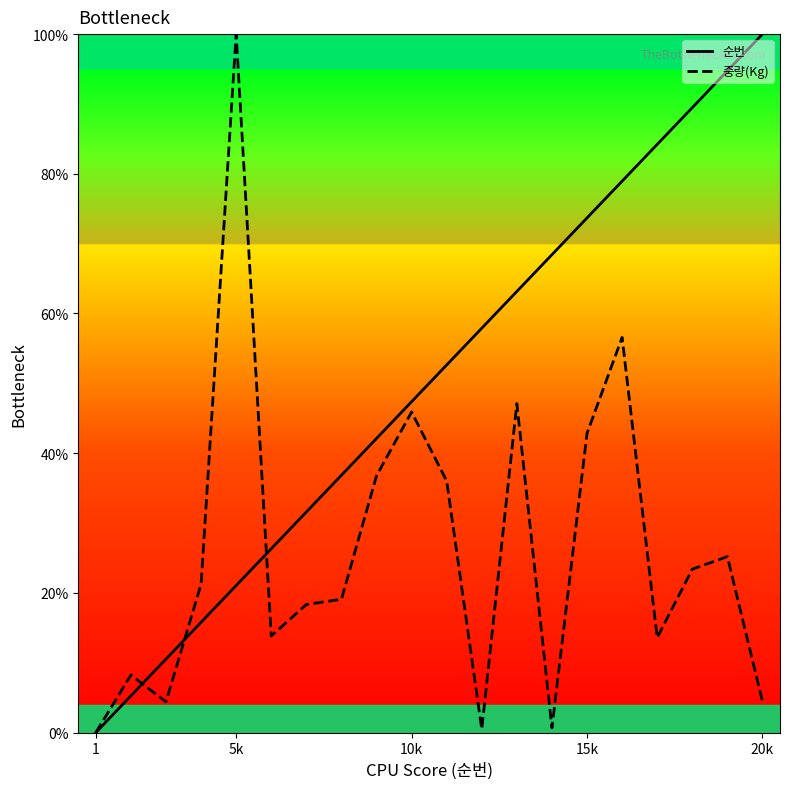

List the series in order of their overall mean, lowest first.

중량(Kg), 순번